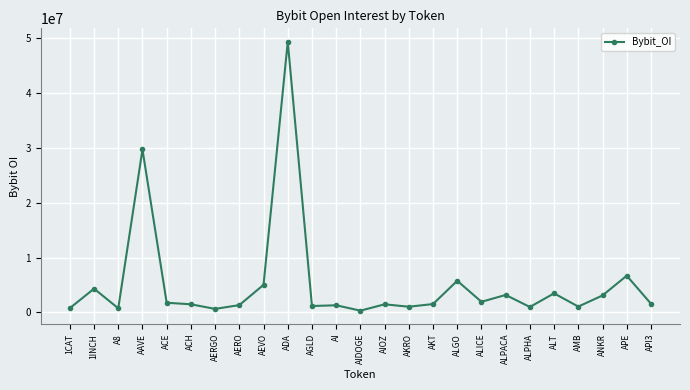

What is the label of the 5th point from the left?

ACE